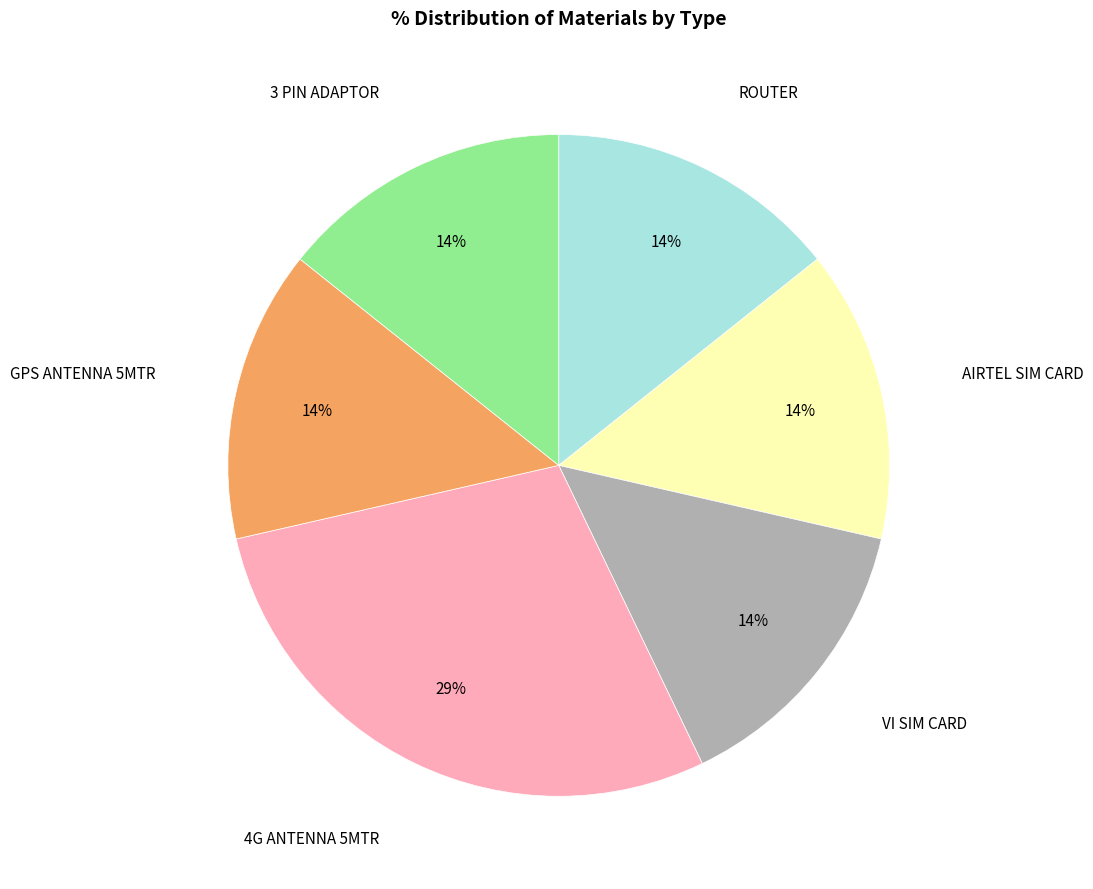

To the nearest percent, what is the average slice percentage?

17%